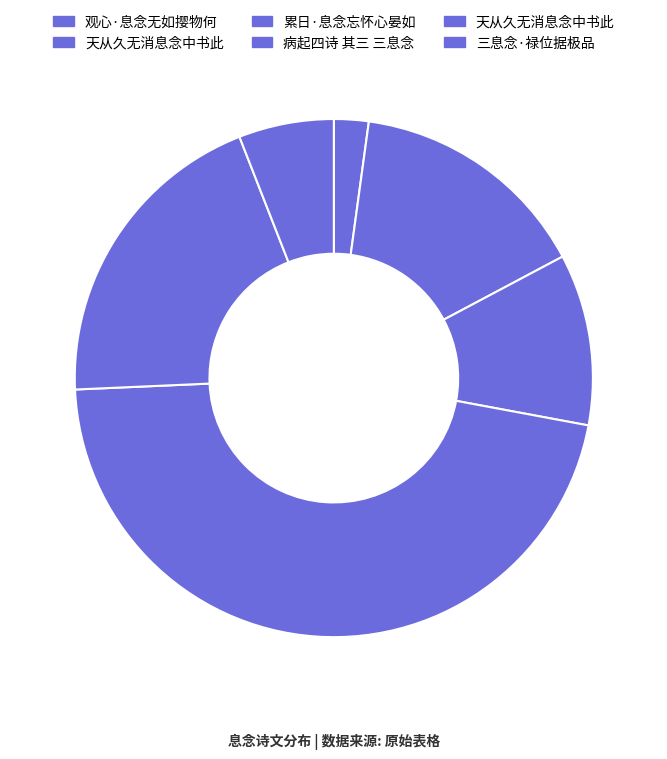

To the nearest percent, what is the difference between the largest and smallest slice percentages?

44%